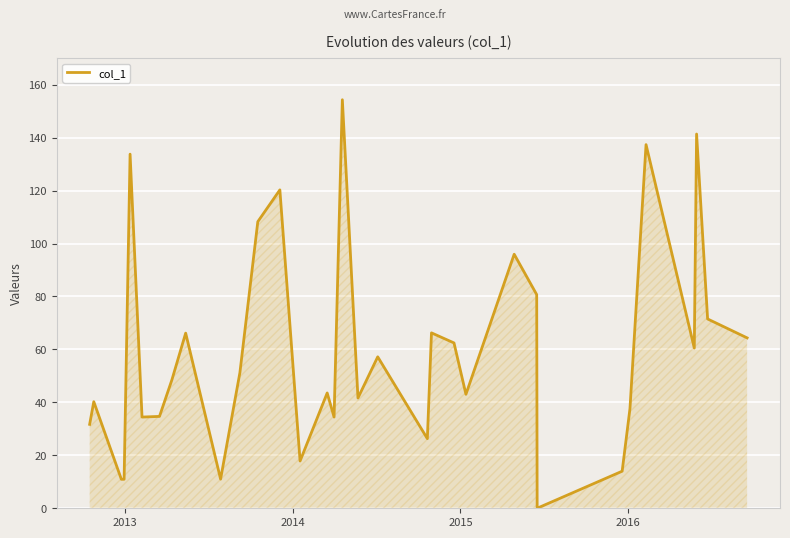

What is the difference between the maximum and minimum values?

154.3